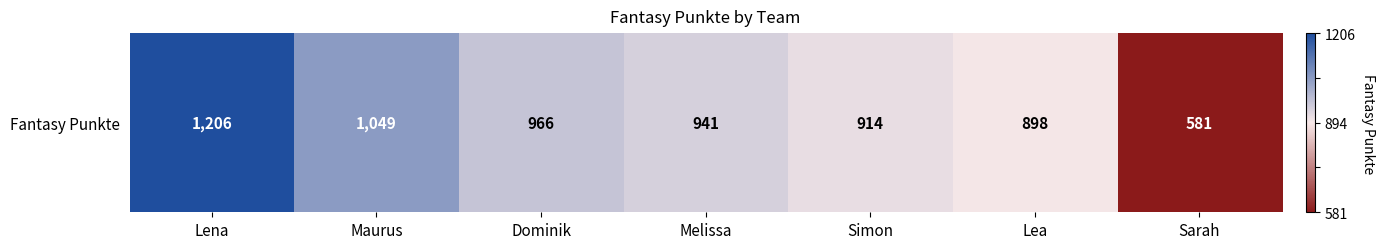

True or false: the data shows 0.2 at Dominik.

True